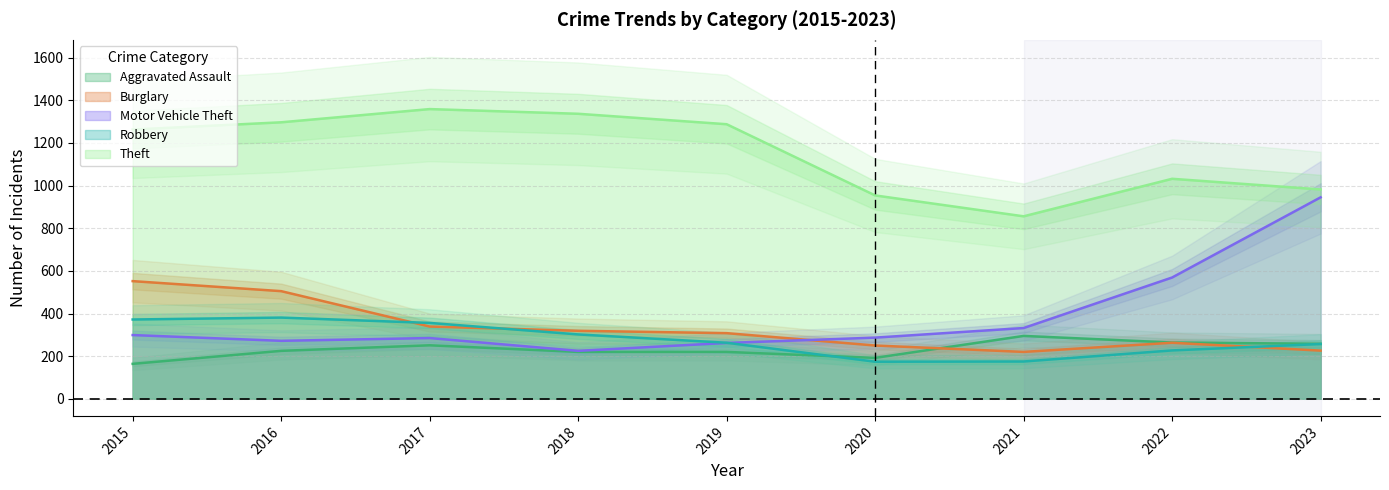

Does the chart have visible grid lines?

Yes